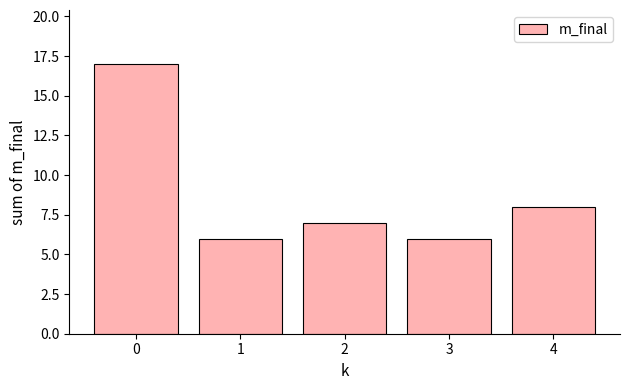

What is the maximum value shown in the chart?

17